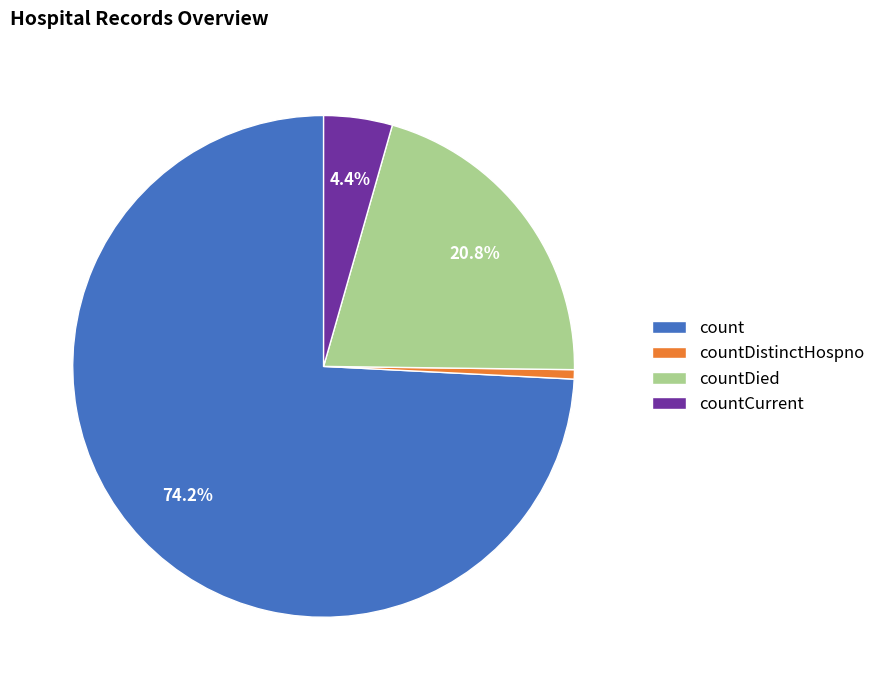

What percentage is the count slice, to the nearest percent?

74%